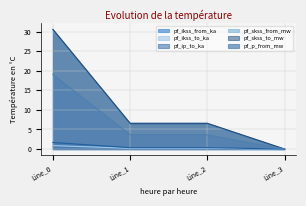

True or false: pf_p_from_mw and pf_skss_from_mw intersect in this chart.

False